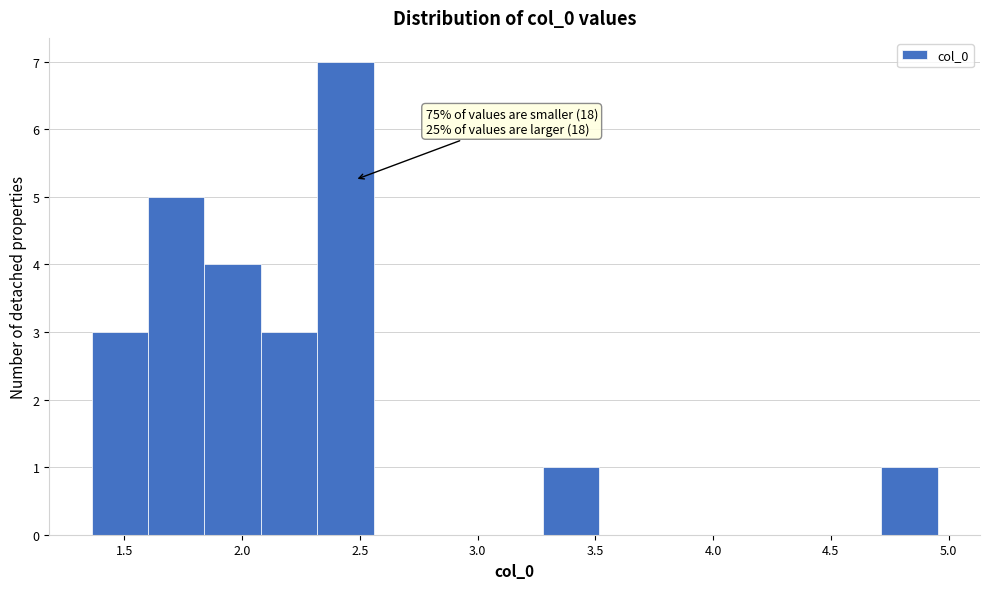

Over which range of the x-axis is the bar tallest?

2.30 to 2.55